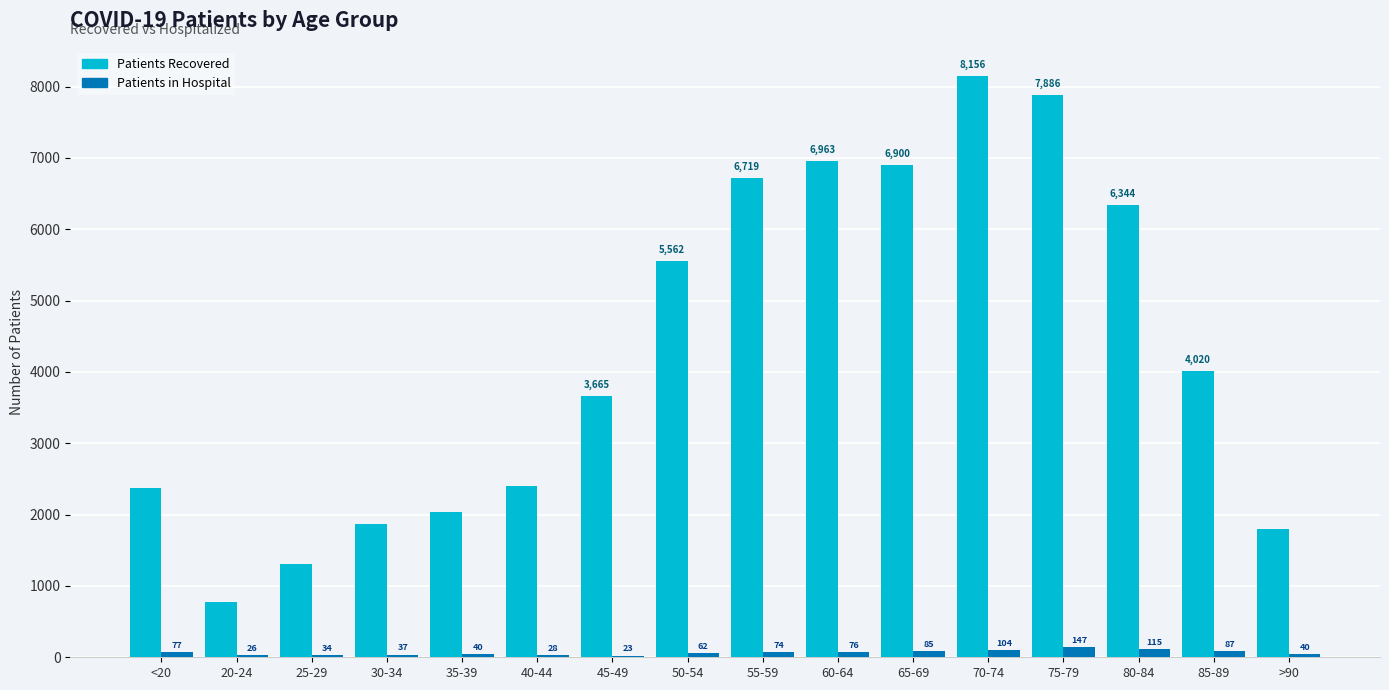

What is the total value across all series at 75-79?

8033